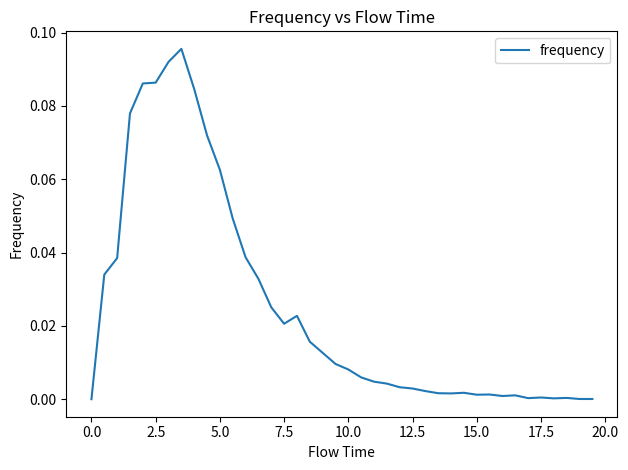

How many lines are shown in the chart?

1